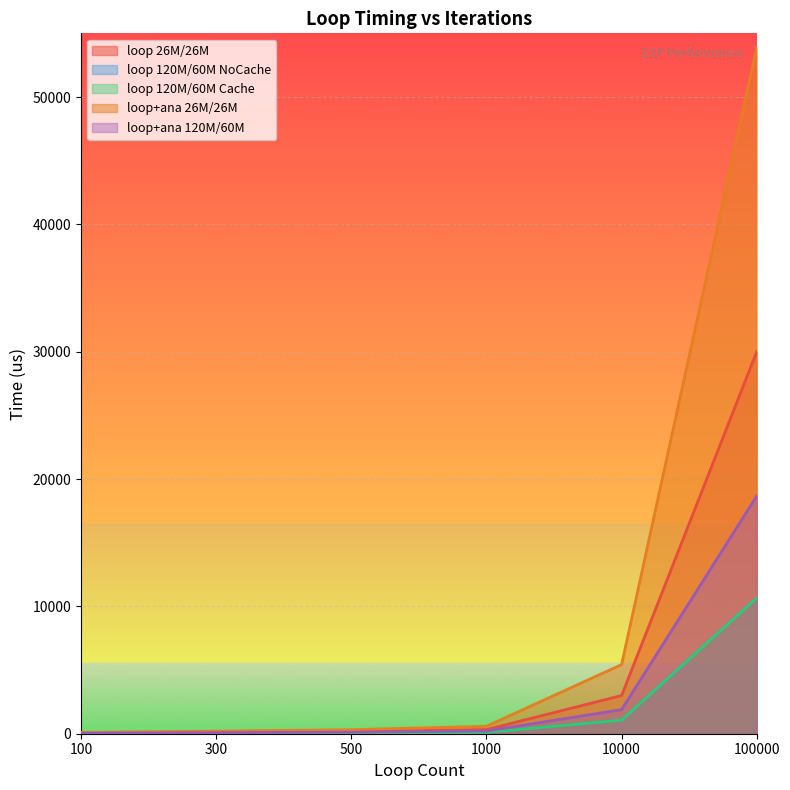

At which label does loop+ana 26M/26M first exceed 584?

10000